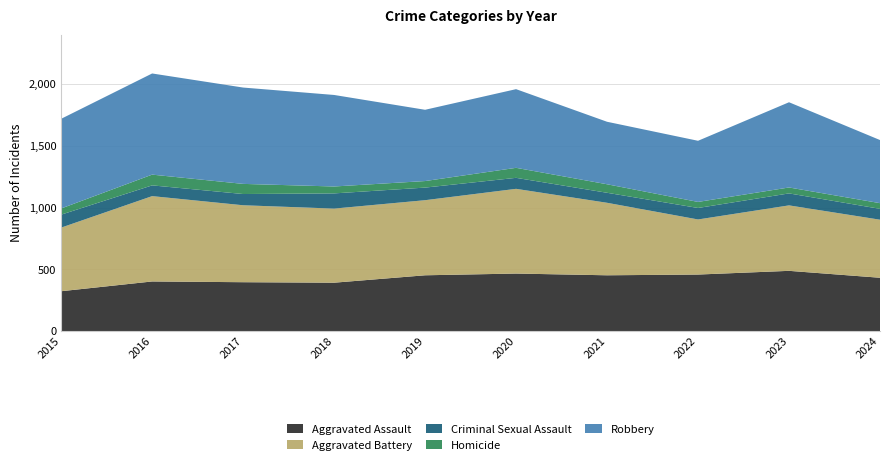

Reading left to right, list all the values displayed in this chart.

Aggravated Assault: 2015=323	2016=402	2017=396	2018=392	2019=452	2020=466	2021=452	2022=458	2023=488	2024=432
Aggravated Battery: 2015=515	2016=691	2017=623	2018=600	2019=608	2020=686	2021=587	2022=446	2023=530	2024=470
Criminal Sexual Assault: 2015=105	2016=87	2017=91	2018=123	2019=102	2020=89	2021=81	2022=93	2023=97	2024=88
Homicide: 2015=50	2016=87	2017=82	2018=56	2019=53	2020=81	2021=69	2022=49	2023=48	2024=46
Robbery: 2015=726	2016=819	2017=780	2018=741	2019=577	2020=637	2021=506	2022=495	2023=690	2024=511